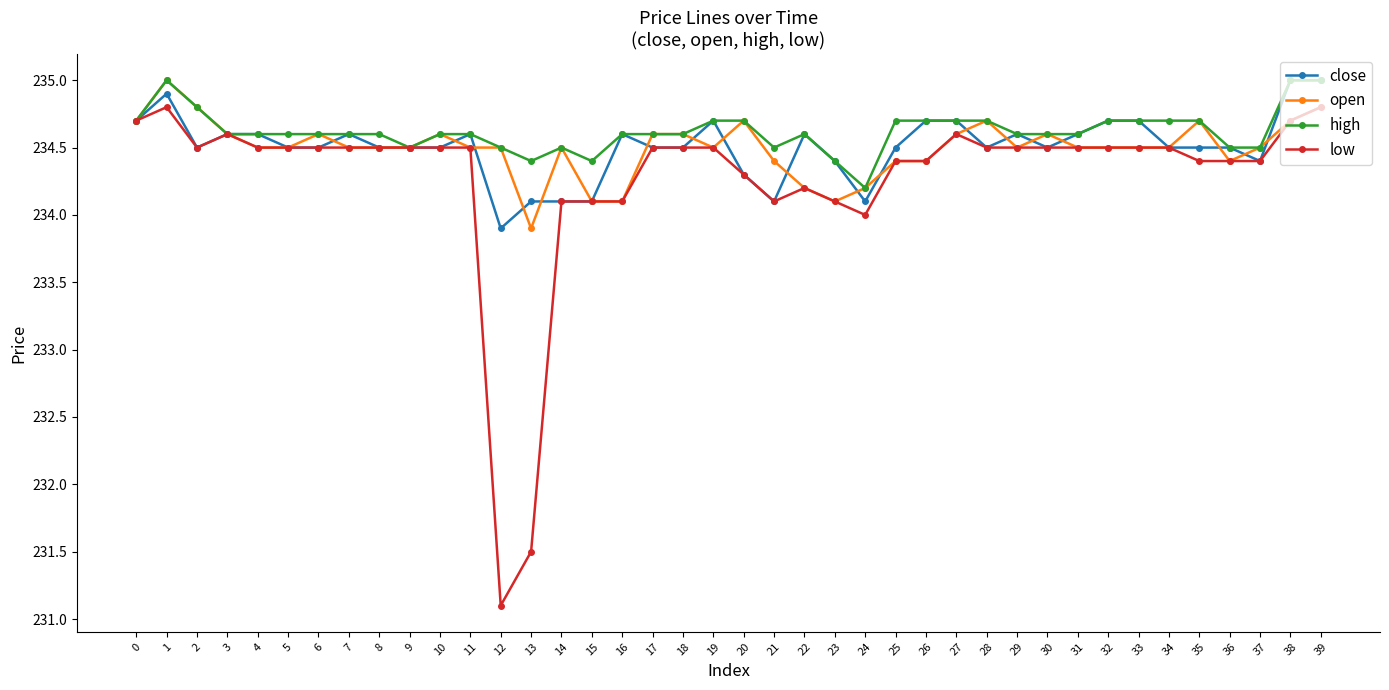

Does the chart display data point markers on the line(s)?

Yes